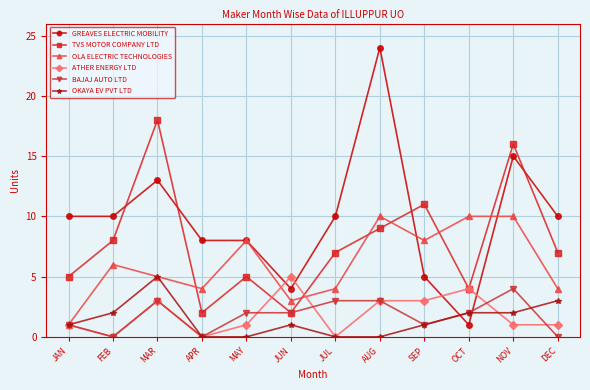

What is the spread (max minus min) of values at MAY?

8